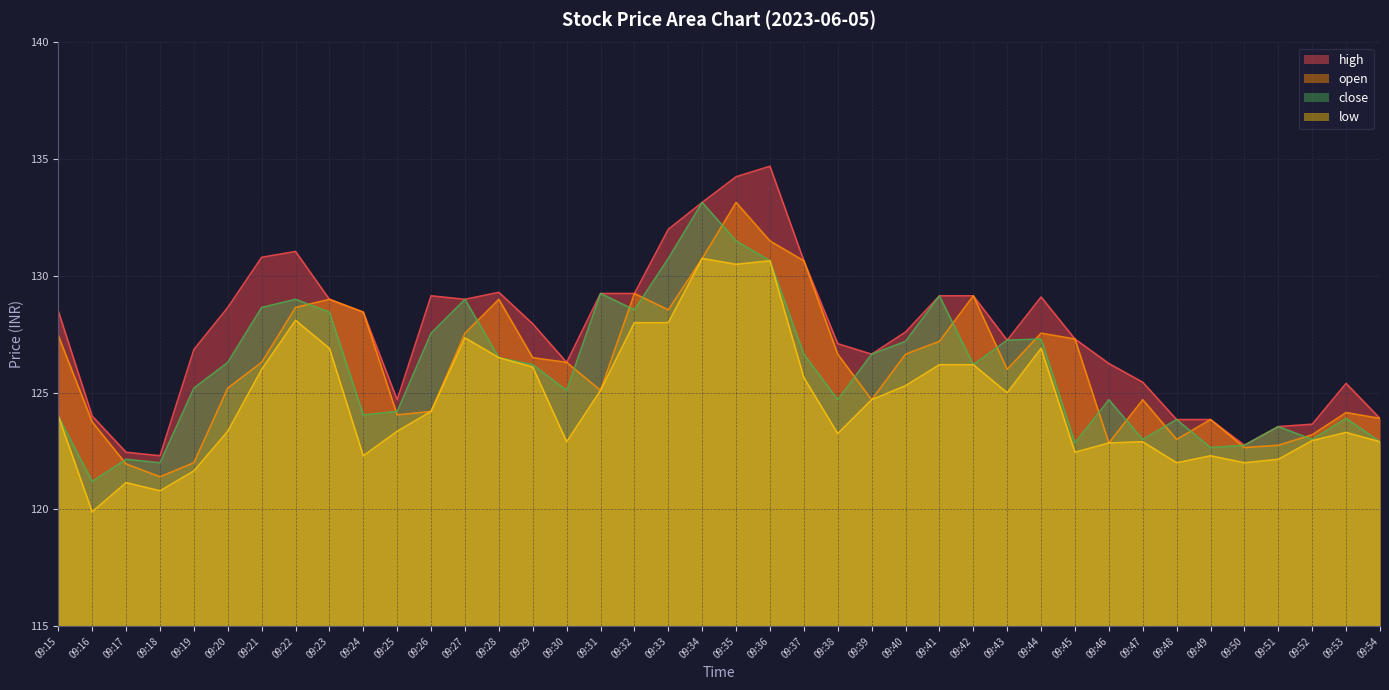

What is the smallest value displayed?

119.9